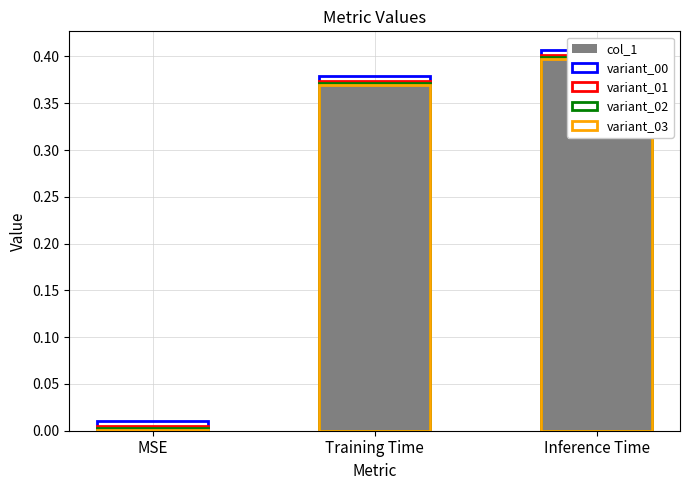

How many series are shown in this chart?

5